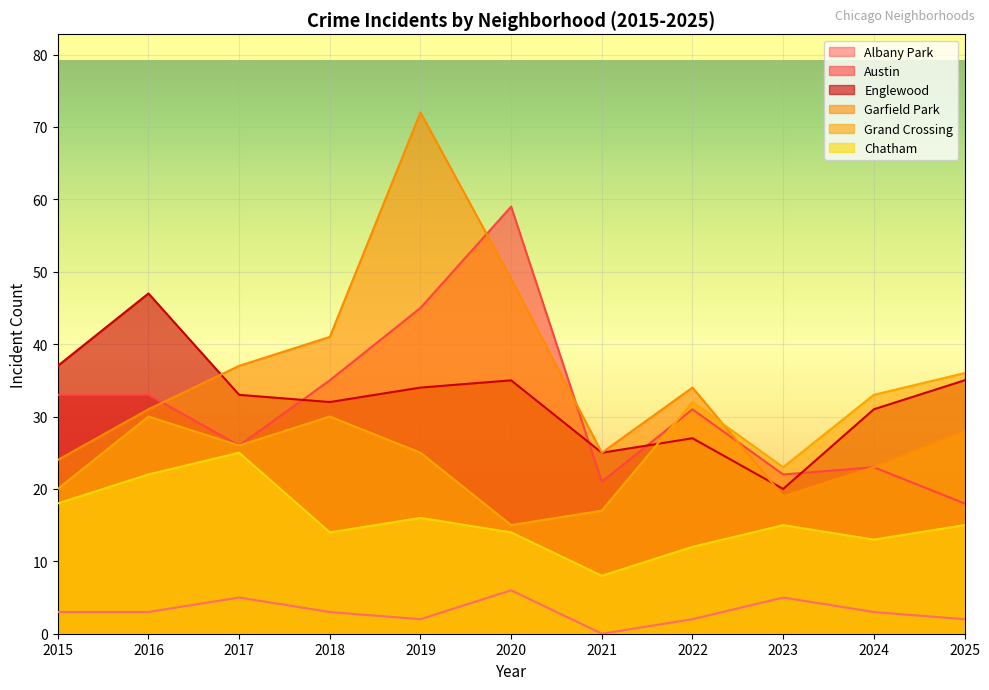

Between 2015 and 2019, which is larger?

2015